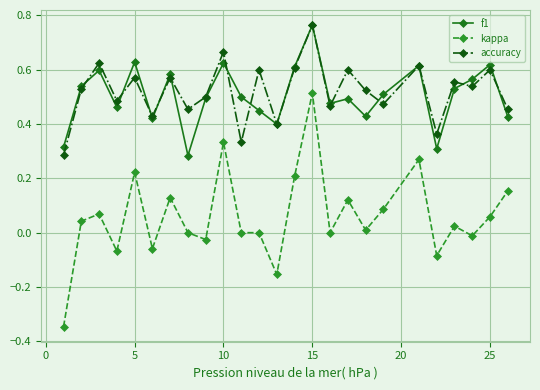

How many interior local peaks does the f1 series have?

8